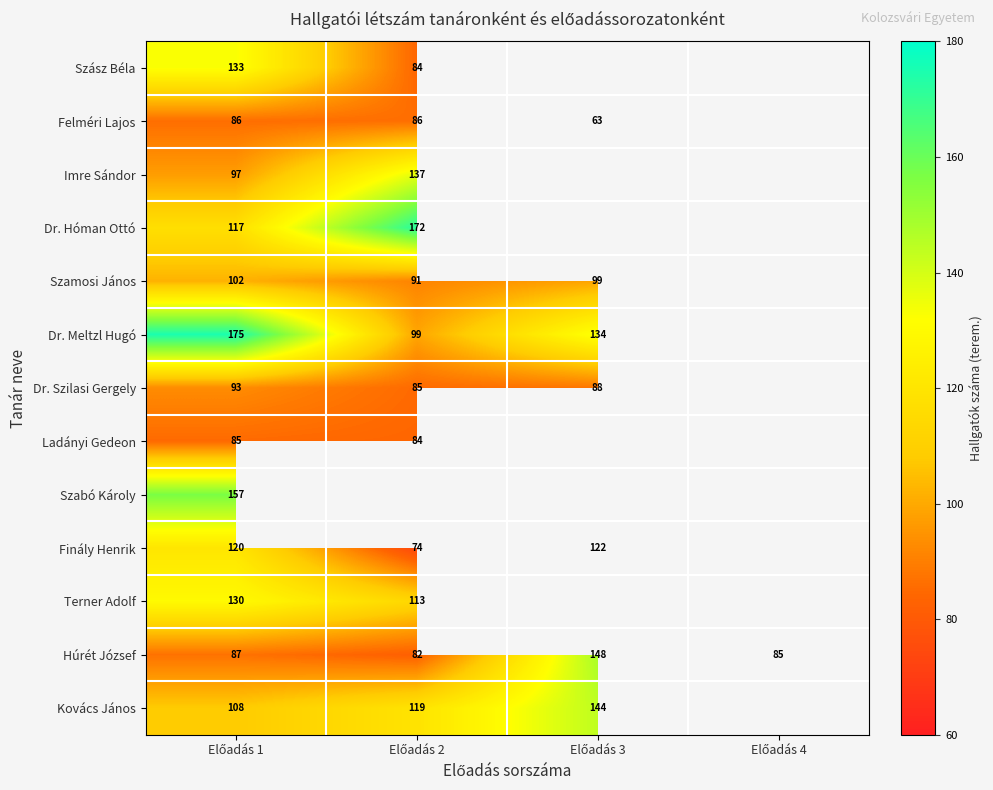

How many series are shown in this chart?

13